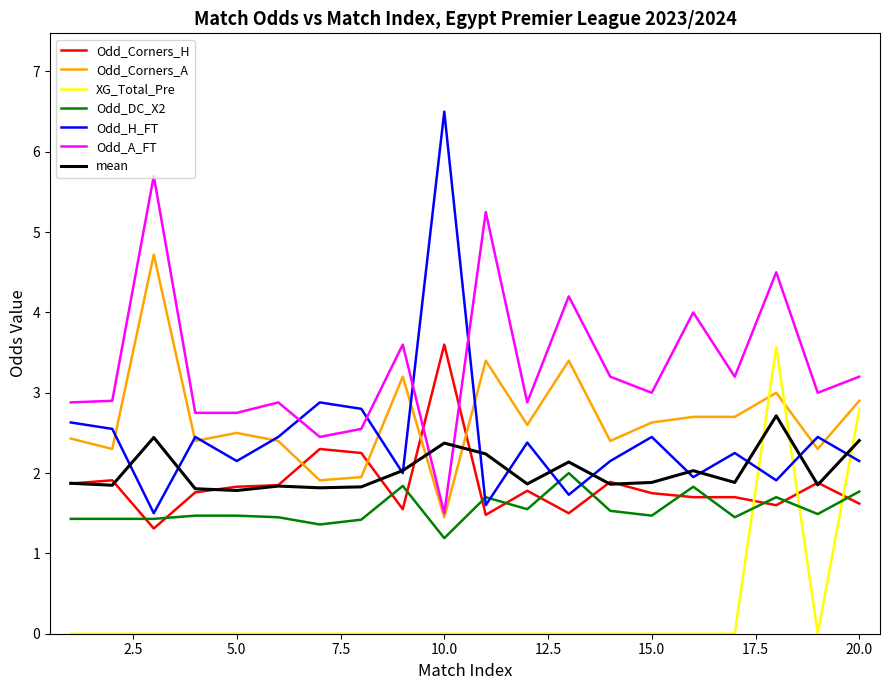

True or false: Odd_Corners_H and XG_Total_Pre intersect in this chart.

True